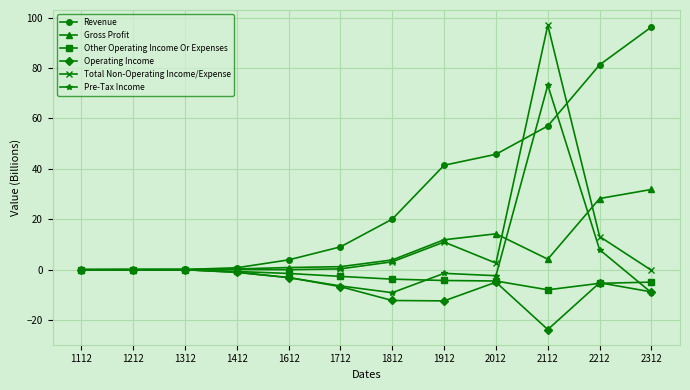

Between 1412 and 2312, which series saw the biggest shift?

Revenue